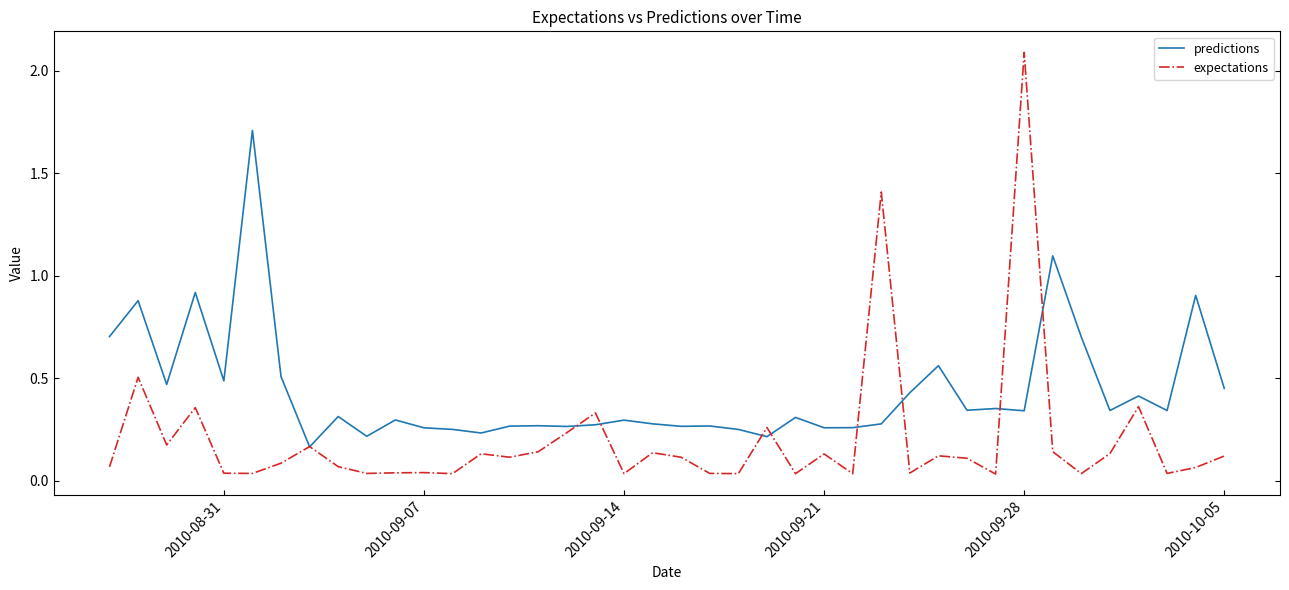

What is the highest value of the expectations series?

2.1